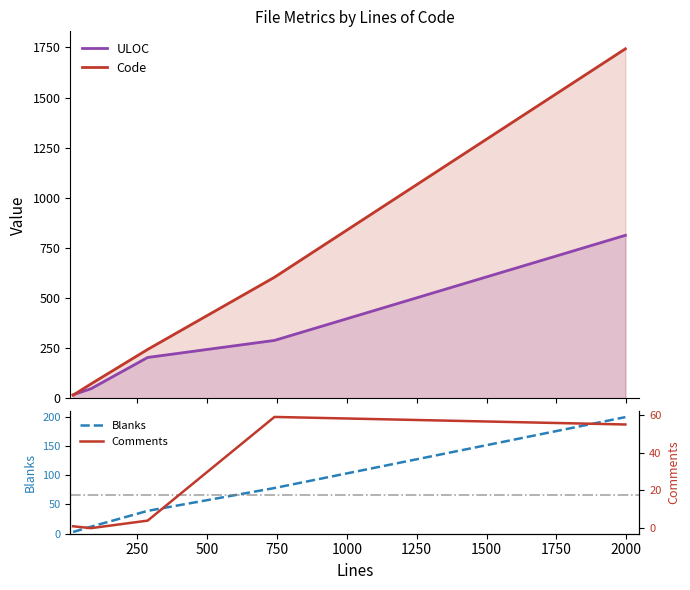

List the series in order of their peak value, highest first.

Code, ULOC, Blanks, Comments